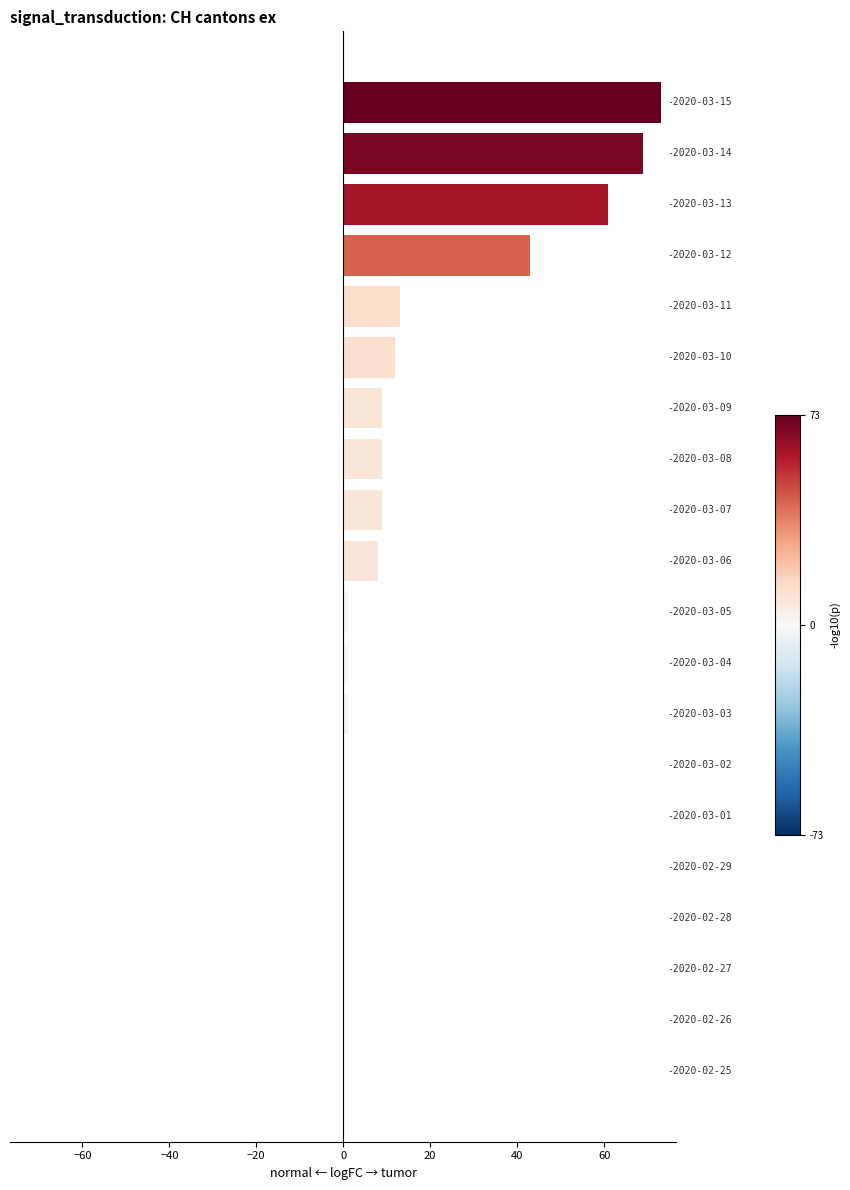

Are the bars horizontal?

Yes